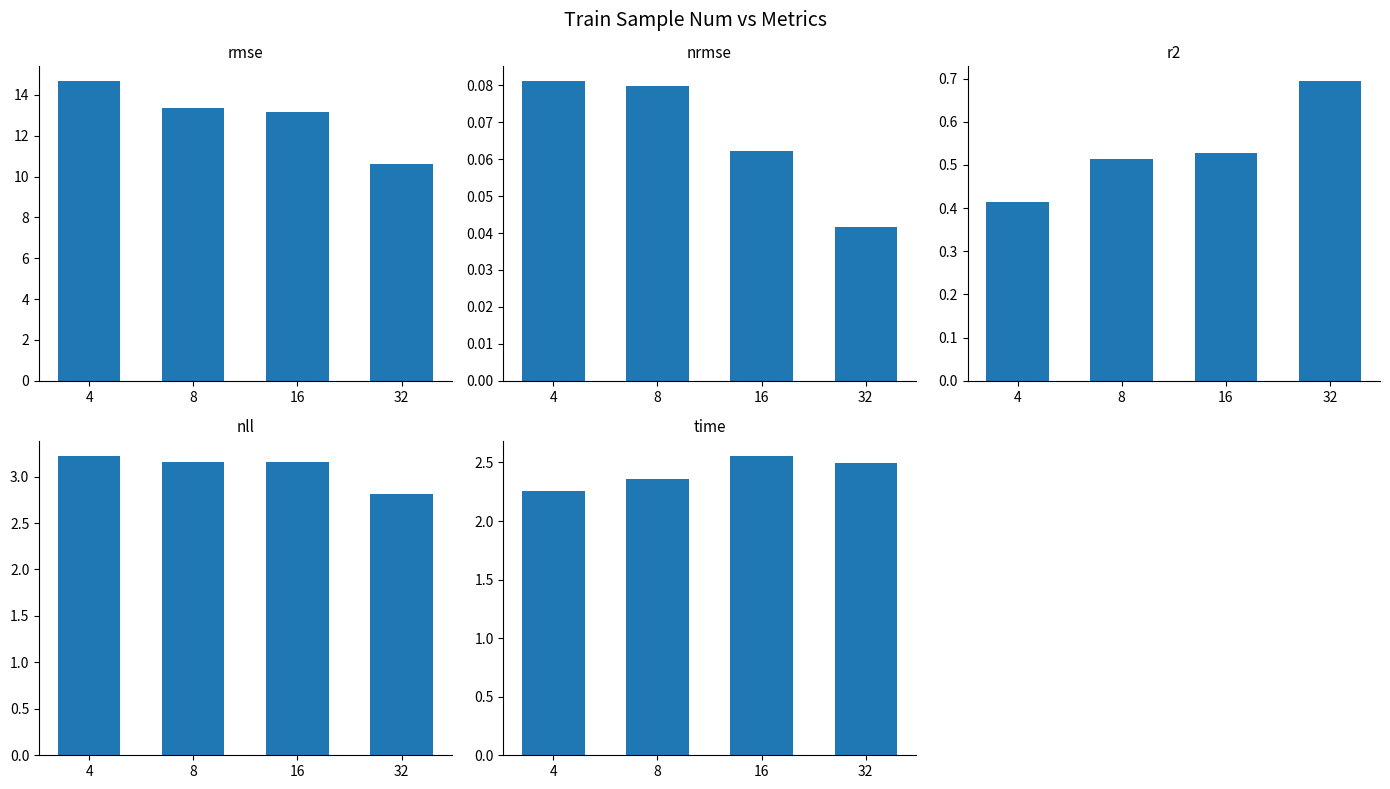

The value of rmse at 16 is 13.2. True or false?

True